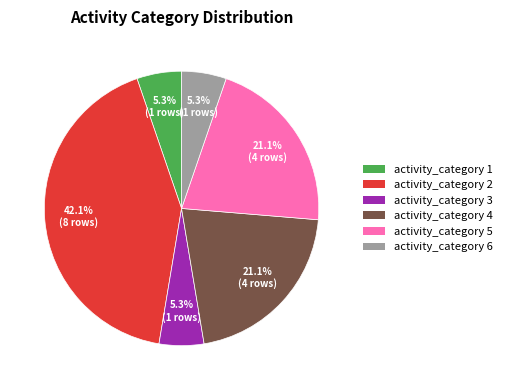

Is there a majority slice in this chart?

No